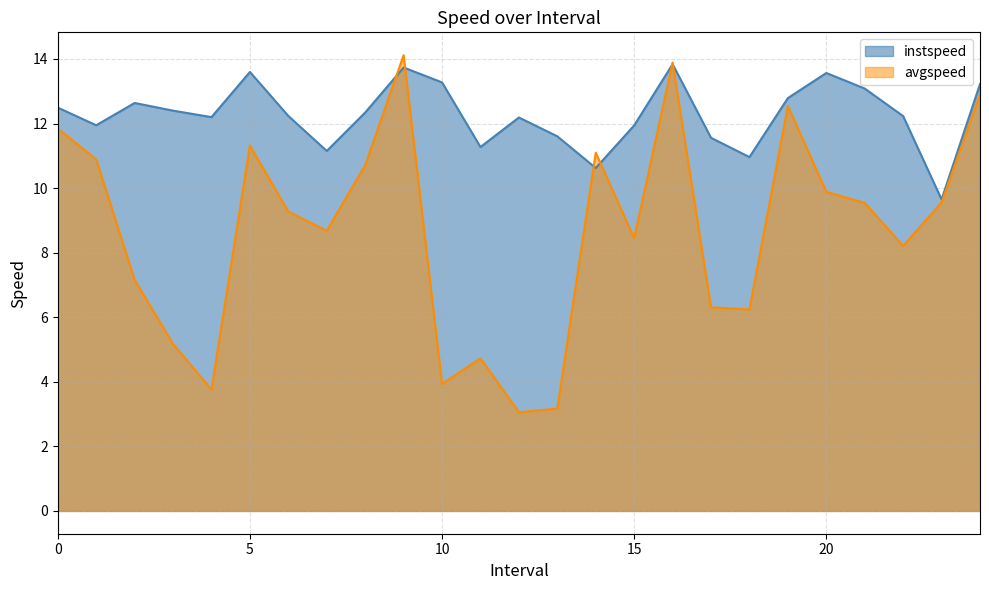

What is the minimum value for avgspeed?

3.1